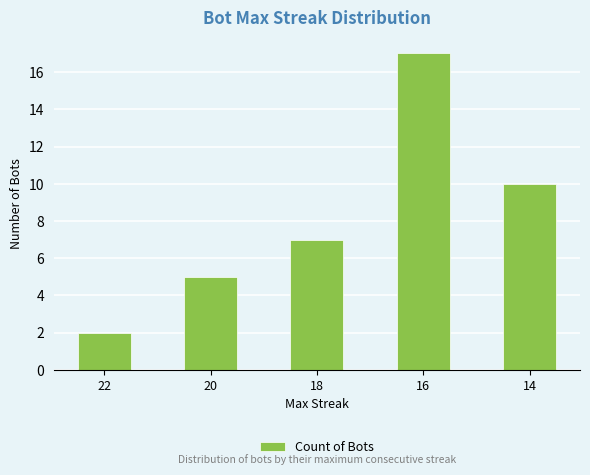

Which label corresponds to the smallest value in the chart?

22